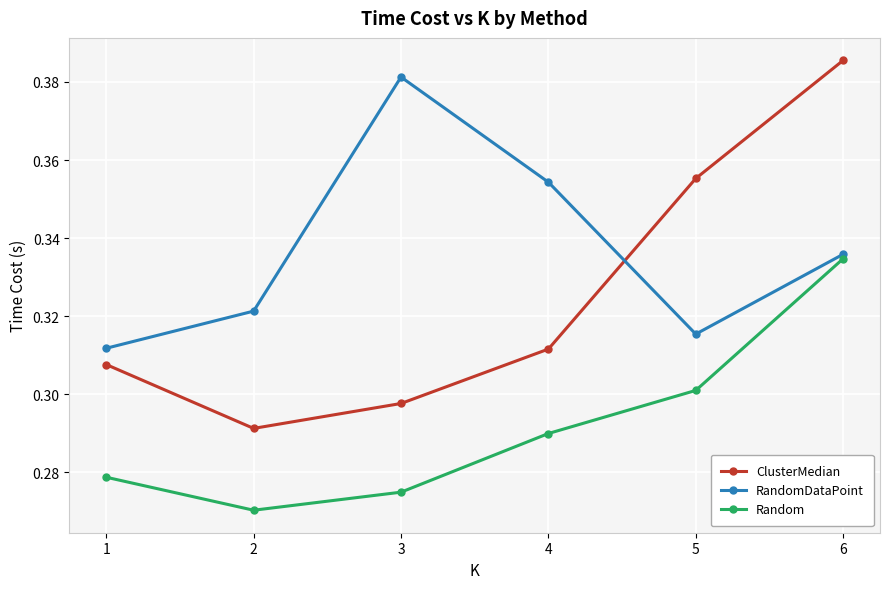

Which series has the largest range (max minus min)?

ClusterMedian